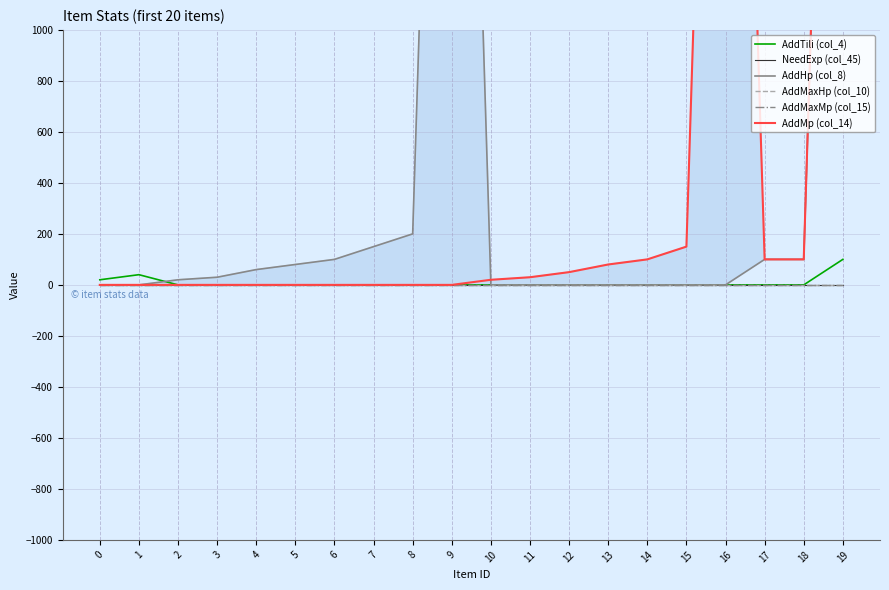

List the labels in order of AddHp (col_8) value, smallest first.

0, 1, 10, 11, 12, 13, 14, 15, 16, 2, 3, 4, 5, 6, 17, 18, 7, 8, 9, 19